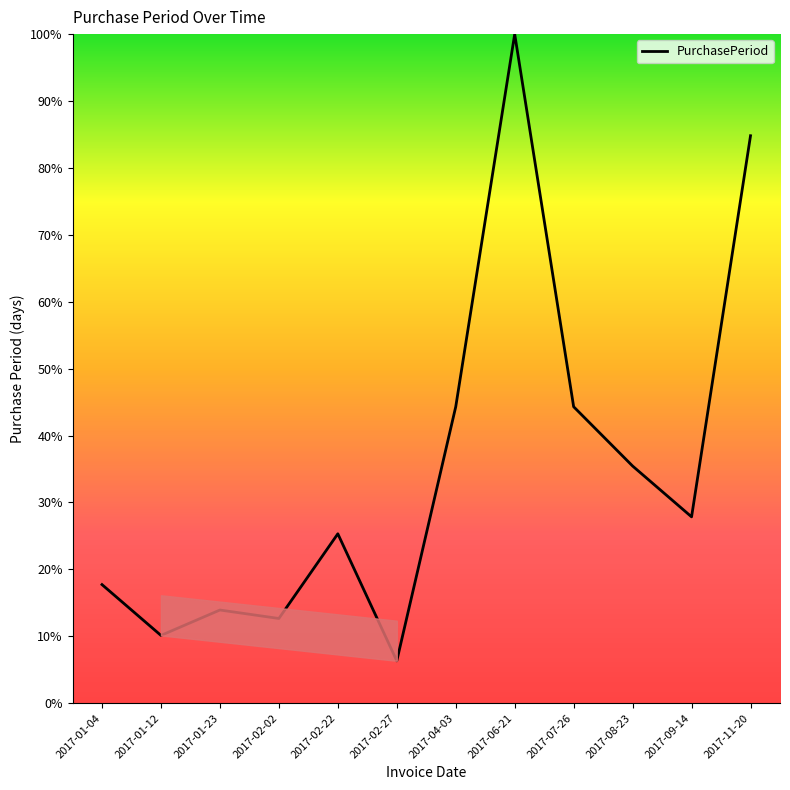

What position from the right is 2017-02-22?

8